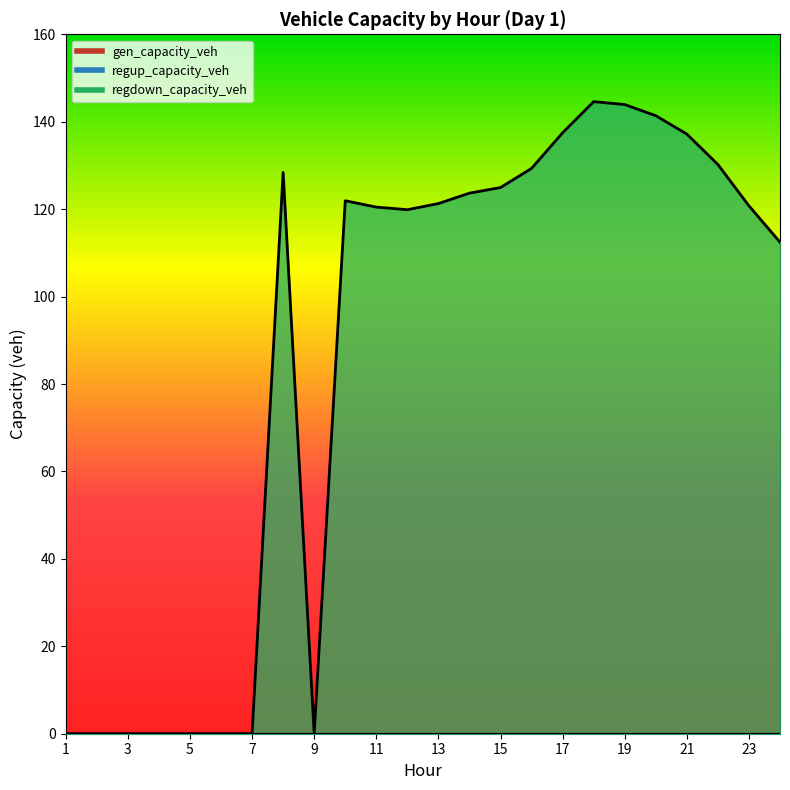

True or false: regup_capacity_veh and gen_capacity_veh cross at least once.

False